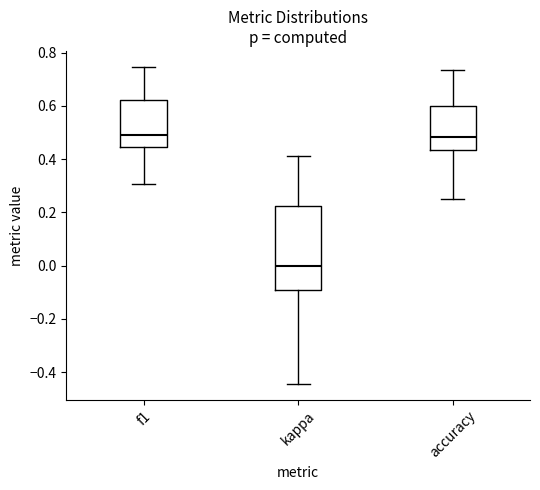

Comparing the boxes themselves (not the whiskers), which one is the tallest?

kappa